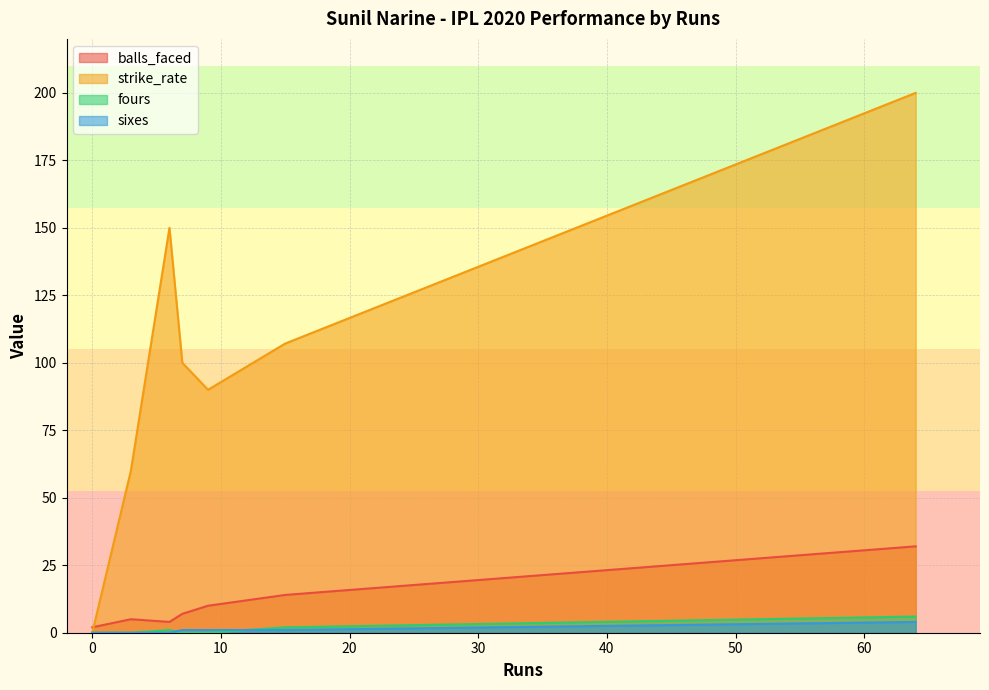

What is the maximum value shown in the chart?

200.0